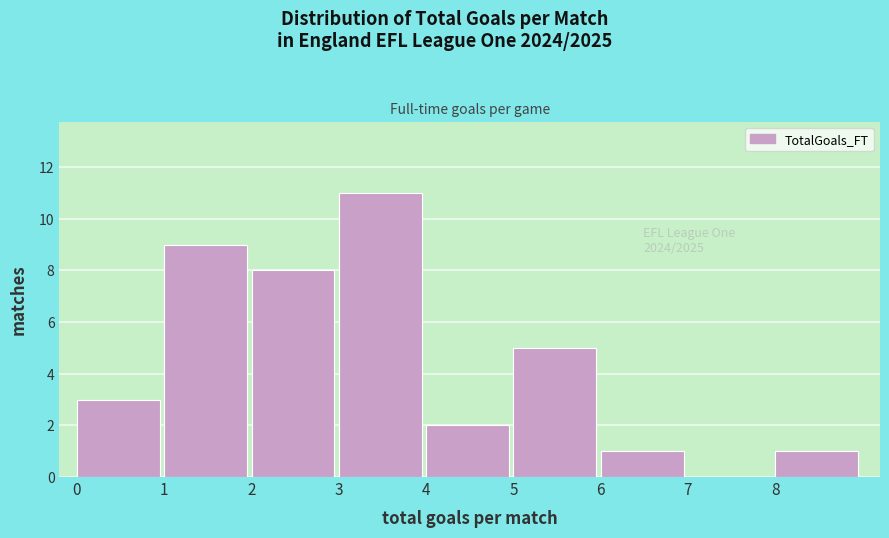

How tall is the bar that spans 2 to 3 on the x-axis? The values are not printed on the chart, so give them approximately, as read against the axis.

8